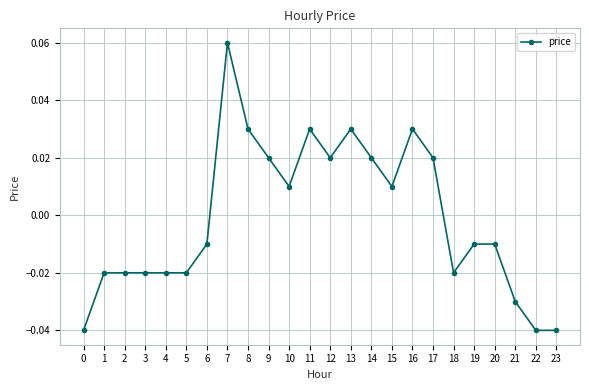

At which label does the data first exceed 0?

7